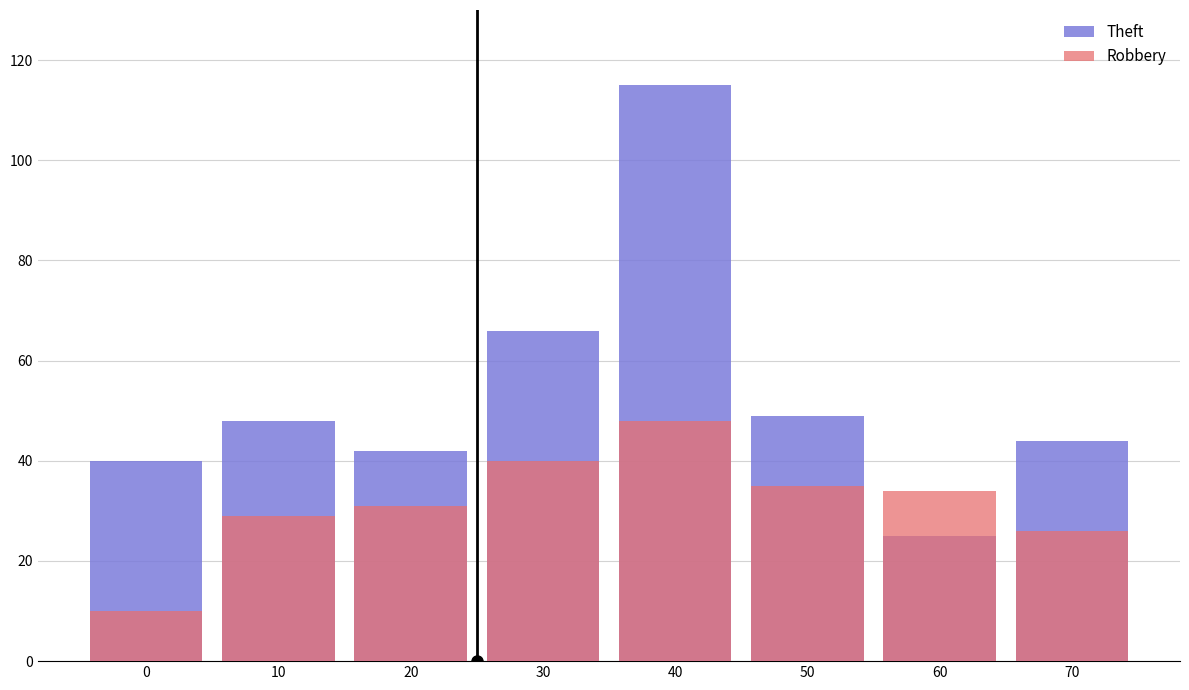

What is the average value of the Robbery series?

32